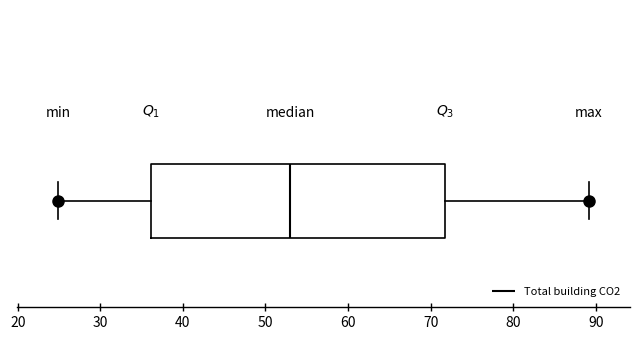

Read this box plot against the x-axis: the position of the median line, the range covered by the box, and the ends of both whiskers. The values are not printed on the chart, so give them approximately, as read against the axis.

median 53, box 36 to 72, whiskers 25 to 89